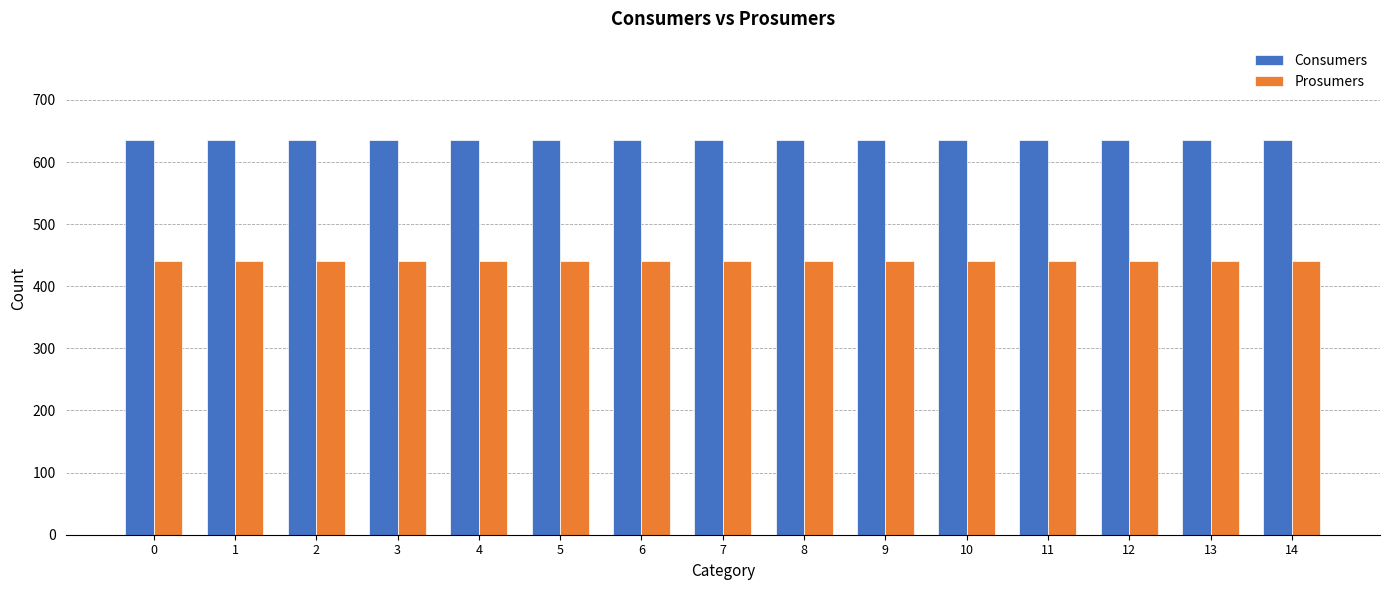

What value does the Prosumers series have at 5?

440